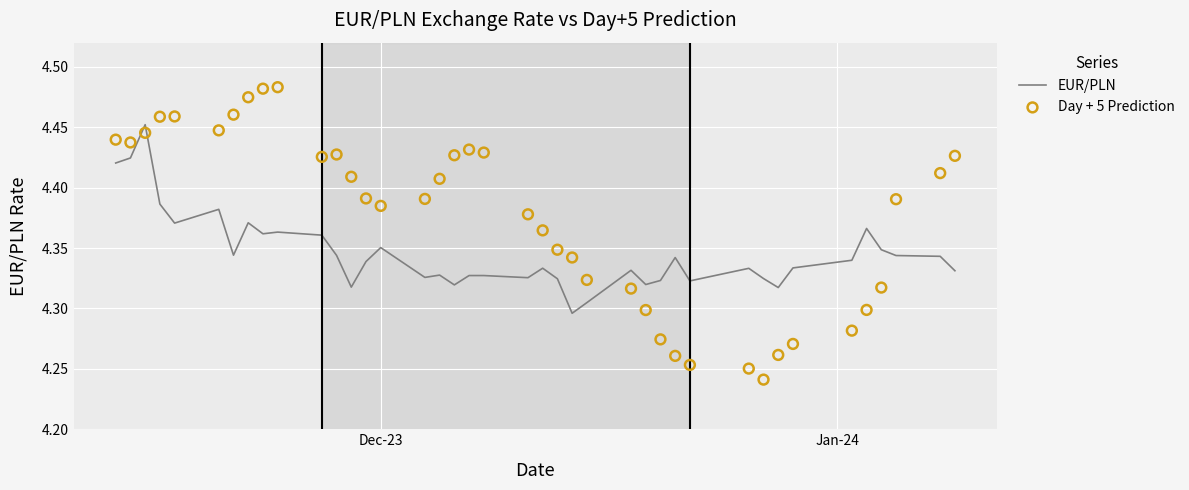

Which series reaches the minimum Y coordinate?

Day + 5 Prediction